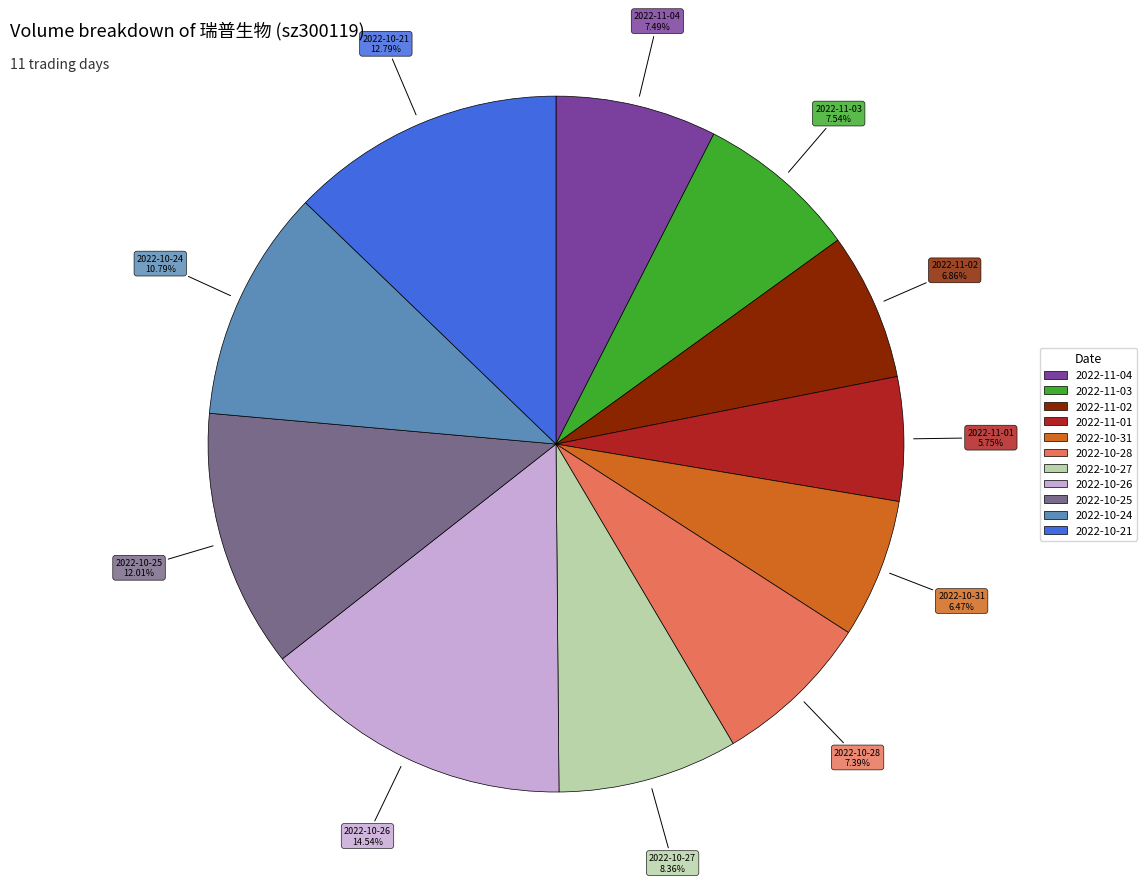

True or false: 2022-10-21 accounts for 13% of the total.

True